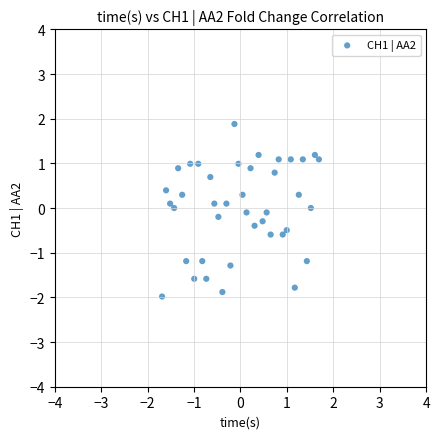

What is the range of X values (max minus min)?

3.4